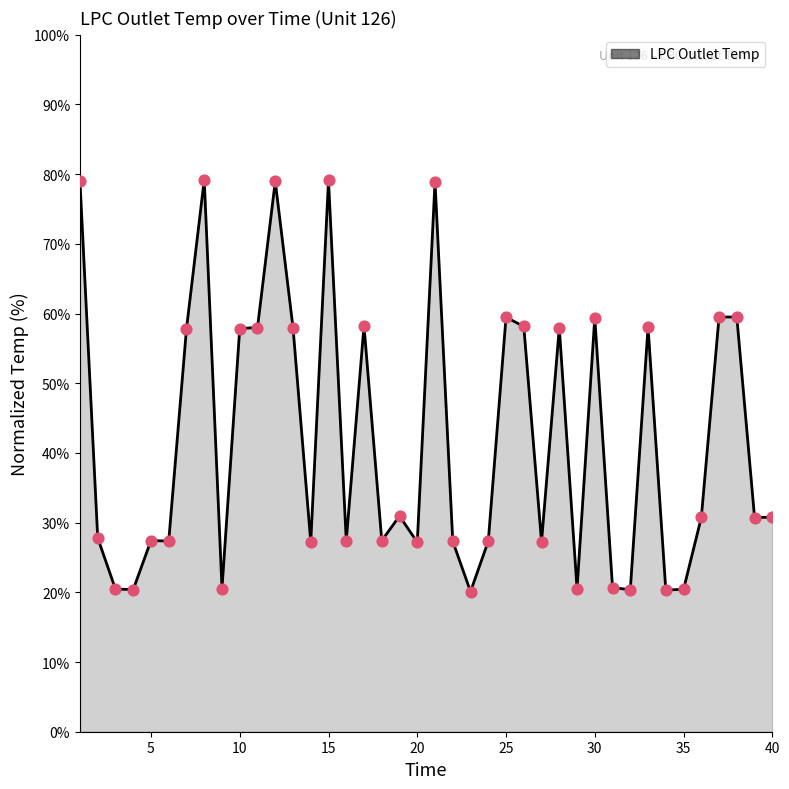

What is the minimum value shown in the chart?

20.1